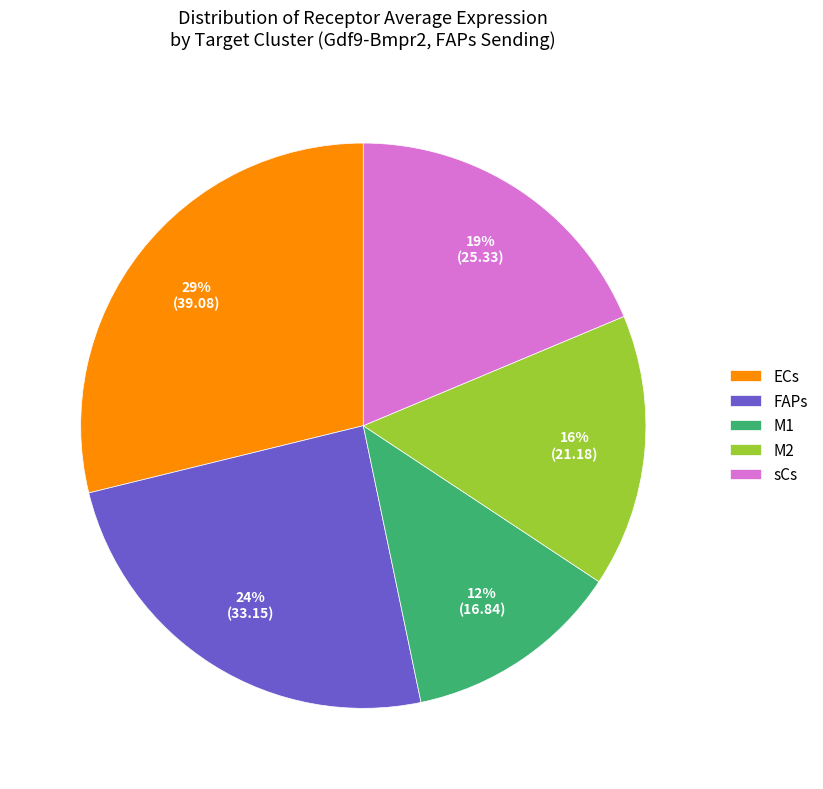

Combined, do sCs and M1 account for over 50%?

No